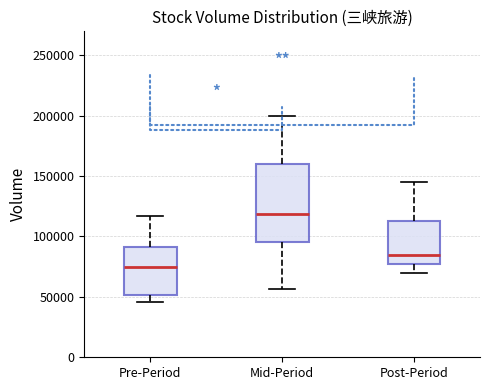

Reading left to right, transcribe this box plot: for each box, give where its median line is, the range the box spans, and where its two whiskers end, as read against the y-axis. The values are not printed on the chart, so give them approximately, as read against the axis.

Pre-Period: median 75000, box 50000 to 90000, whiskers 45000 to 115000
Mid-Period: median 120000, box 95000 to 160000, whiskers 55000 to 200000
Post-Period: median 85000, box 75000 to 115000, whiskers 70000 to 145000